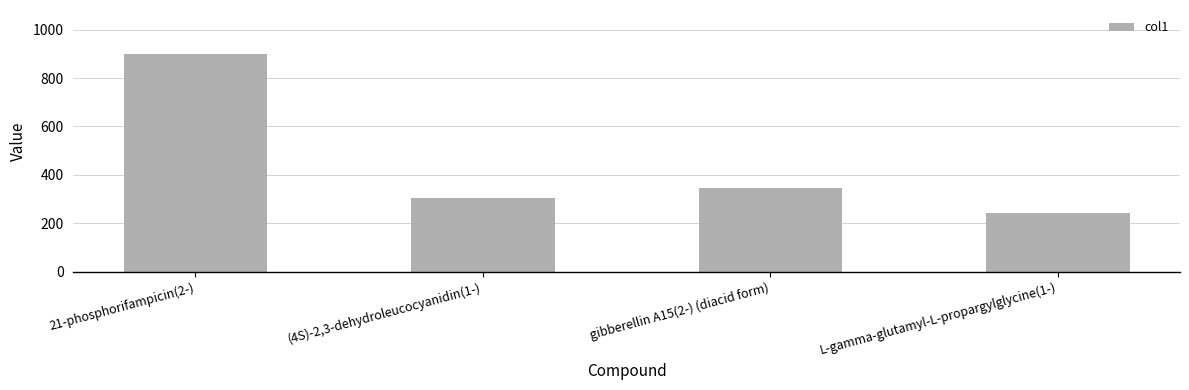

Does the chart contain stacked bars?

No